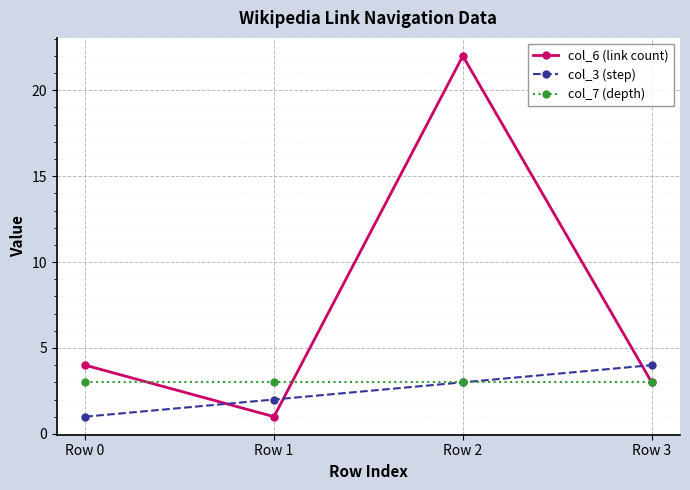

True or false: col_3 (step) has more than 2 points higher than both neighbors.

False